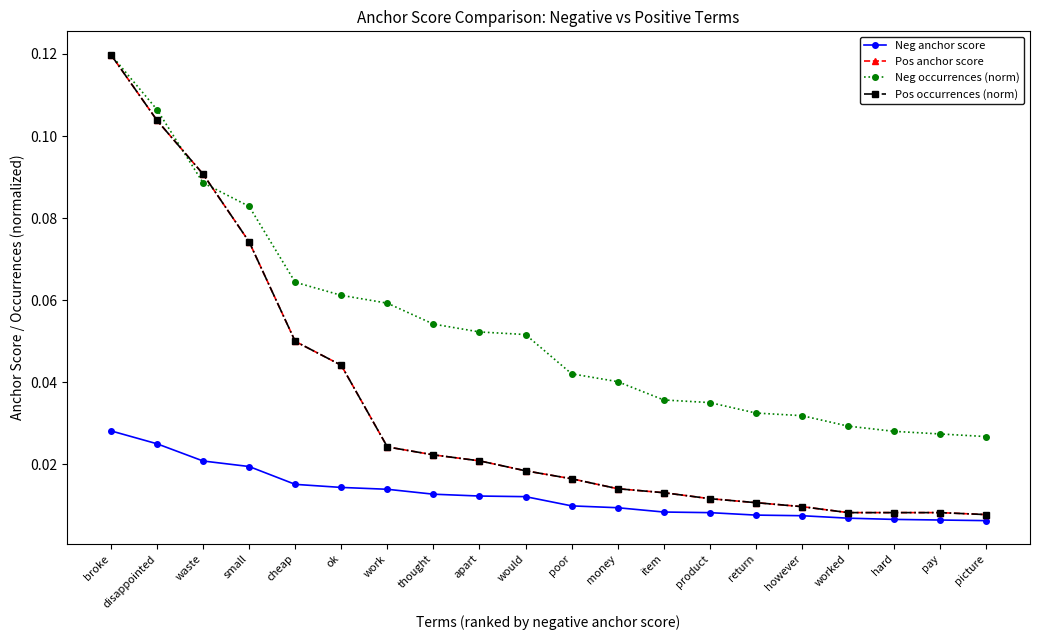

Is it true that Neg occurrences (norm) equals 0.1 at work?

True